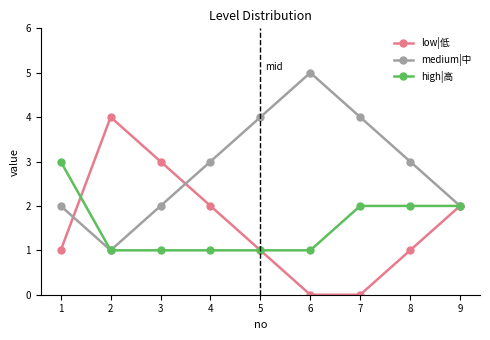

How many distinct data groups are displayed?

3